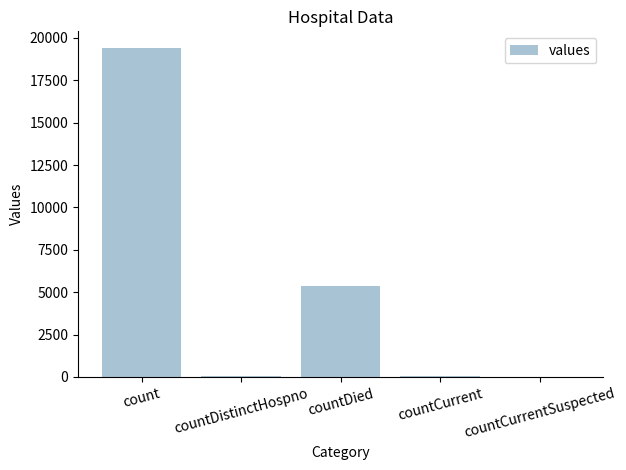

What is the sum of all values?

24875